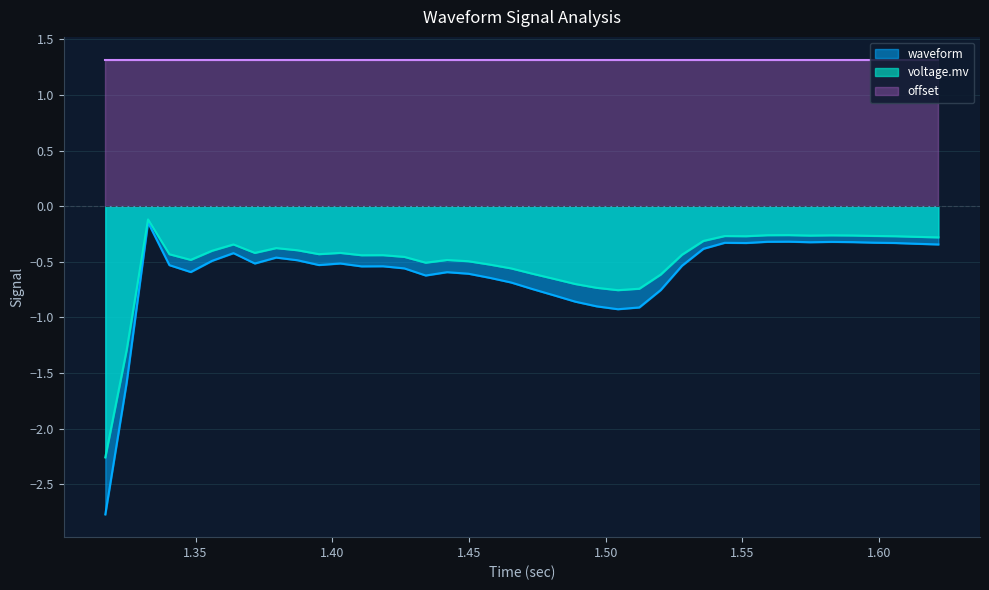

How many categories are shown in the chart?

40